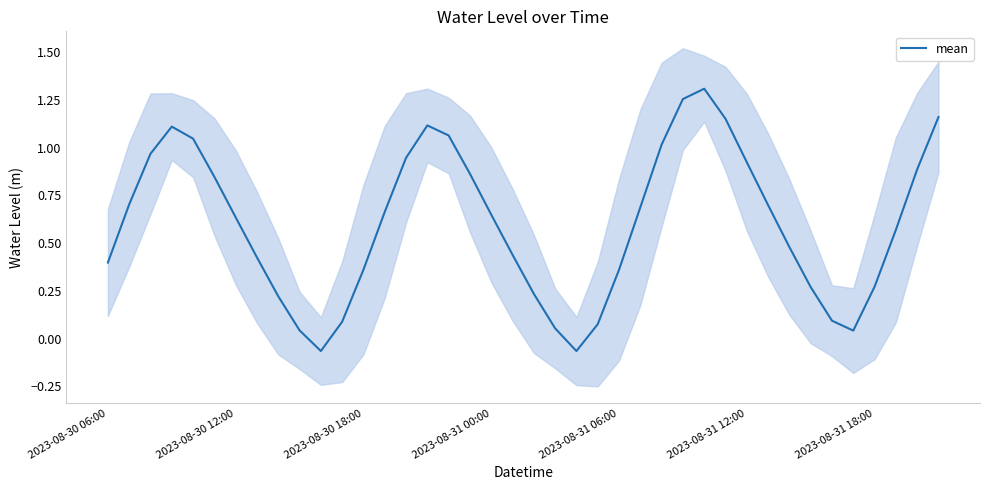

Where does the mean series first go above 0?

2023-08-30 06:00